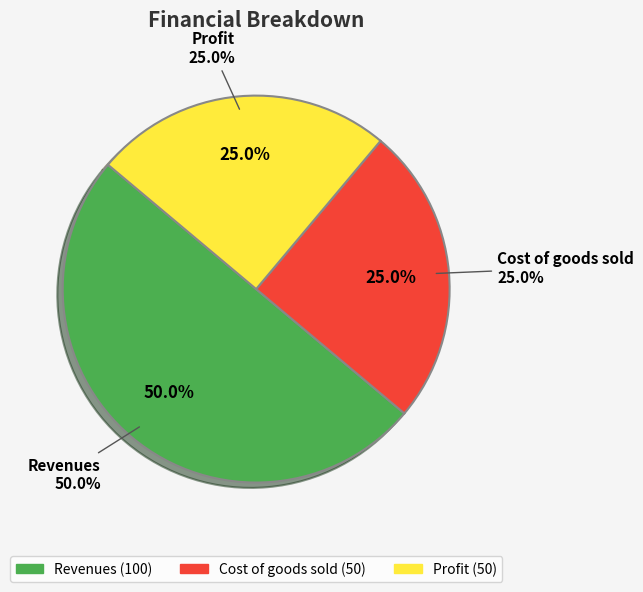

Count the number of slices in the pie.

3